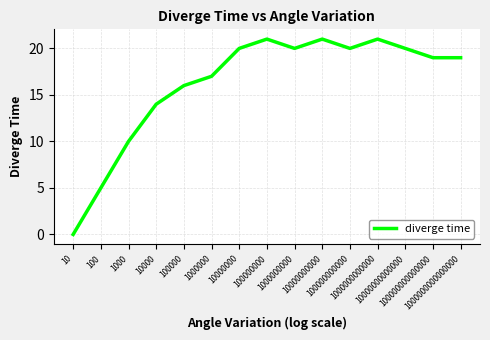

True or false: the data shows 29 at 10000000.

False